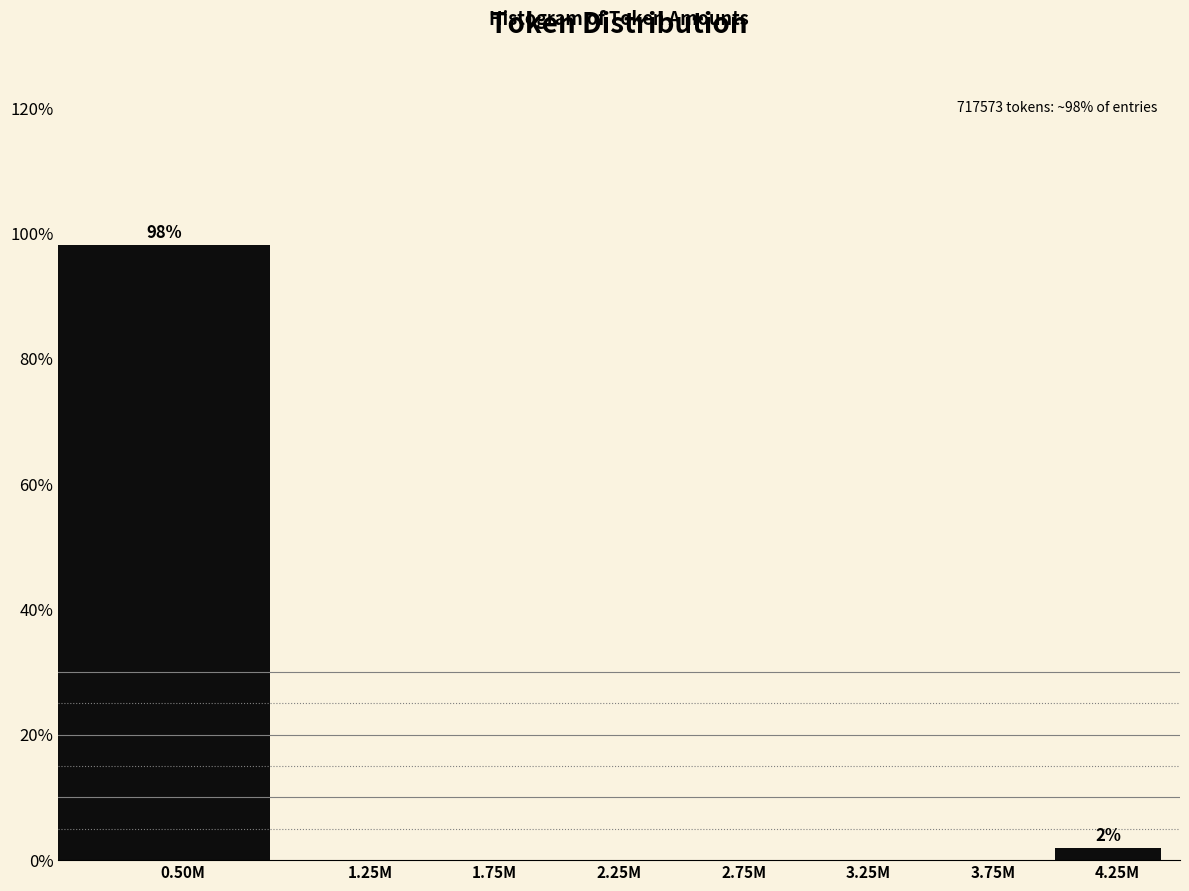

Reading left to right, what are all the values shown in this chart?

0.50M=98.1	1.25M=0.0	1.75M=0.0	2.25M=0.0	2.75M=0.0	3.25M=0.0	3.75M=0.0	4.25M=1.9